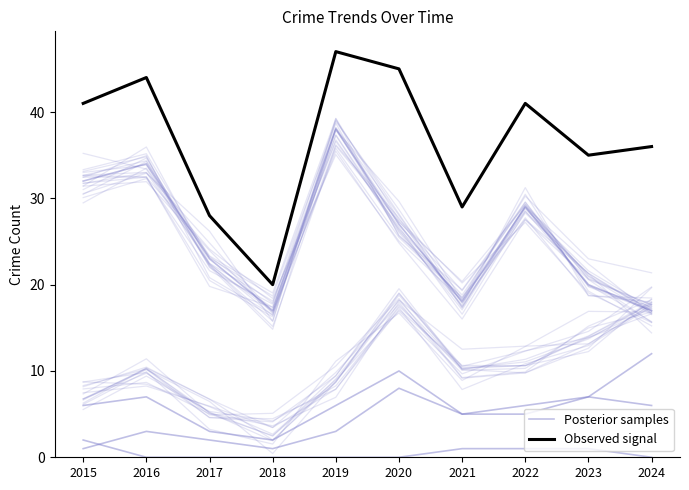

Which category has the lowest value across all series?

2015